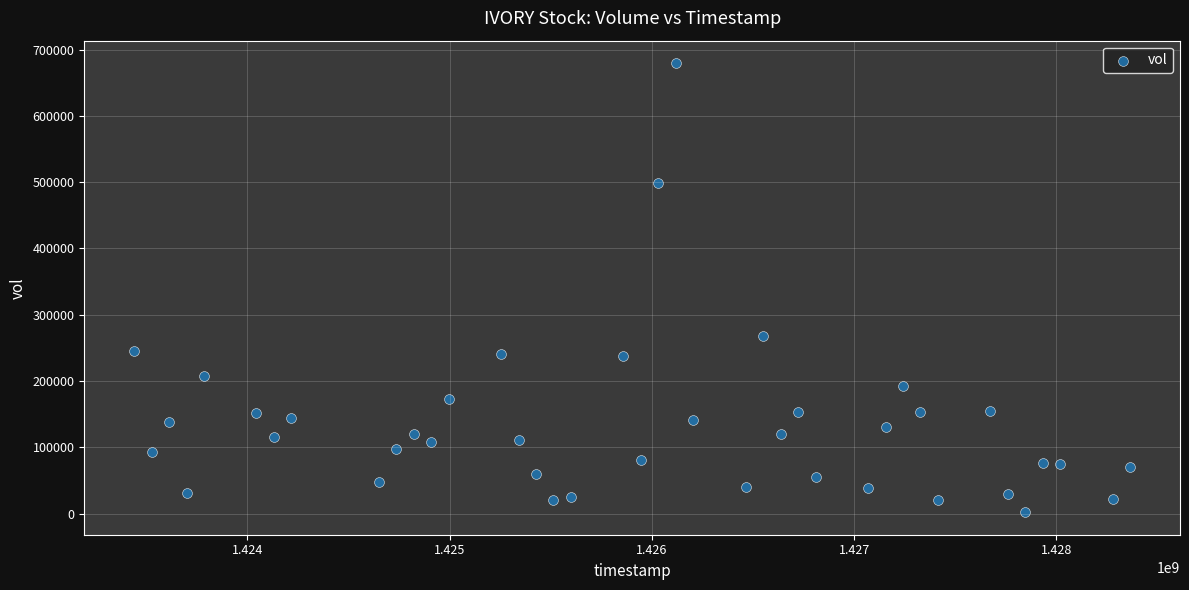

What is the range of X values (max minus min)?

4924800